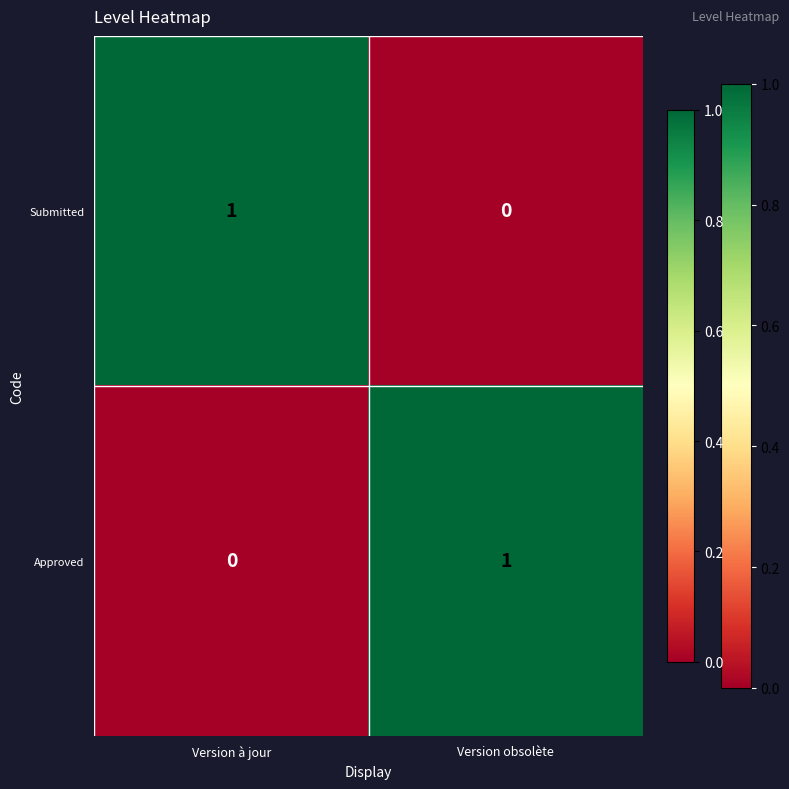

The Approved series shows 1 at Version obsolète. True or false?

True